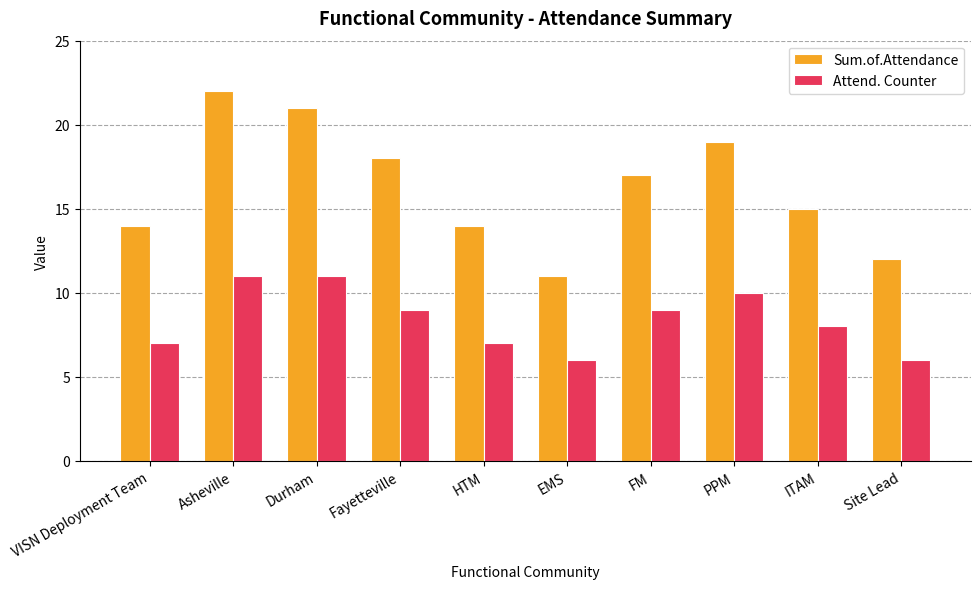

At how many categories does at least one series exceed 20?

2